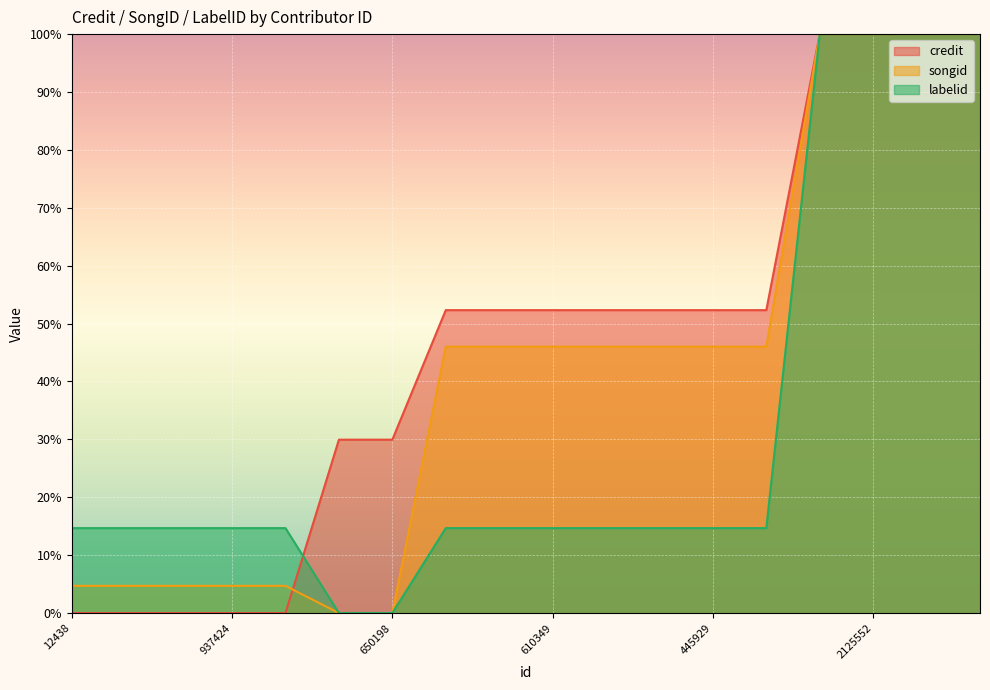

Is the value of credit at 490439 greater than the value of labelid at 481962?

No